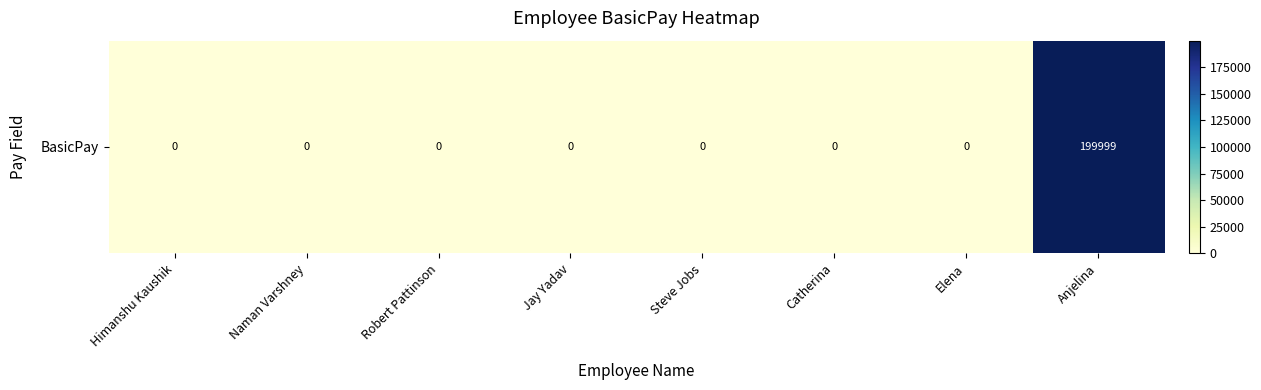

Rank the categories by value from highest to lowest.

Anjelina, Himanshu Kaushik, Naman Varshney, Robert Pattinson, Jay Yadav, Steve Jobs, Catherina, Elena